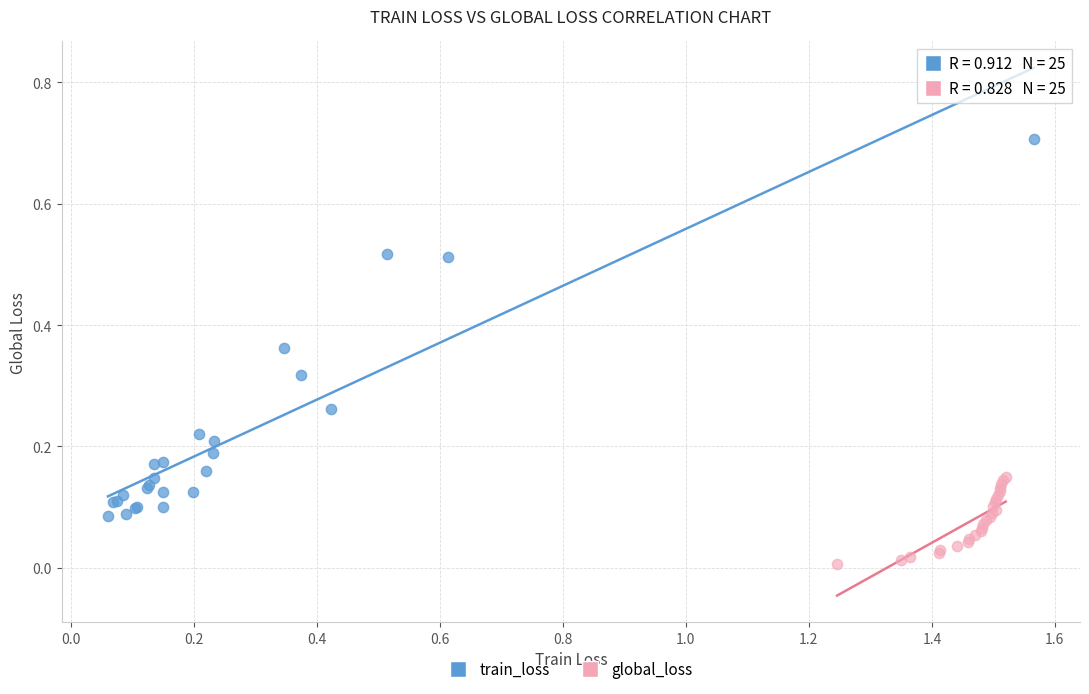

Which series reaches the minimum Y coordinate?

global_loss